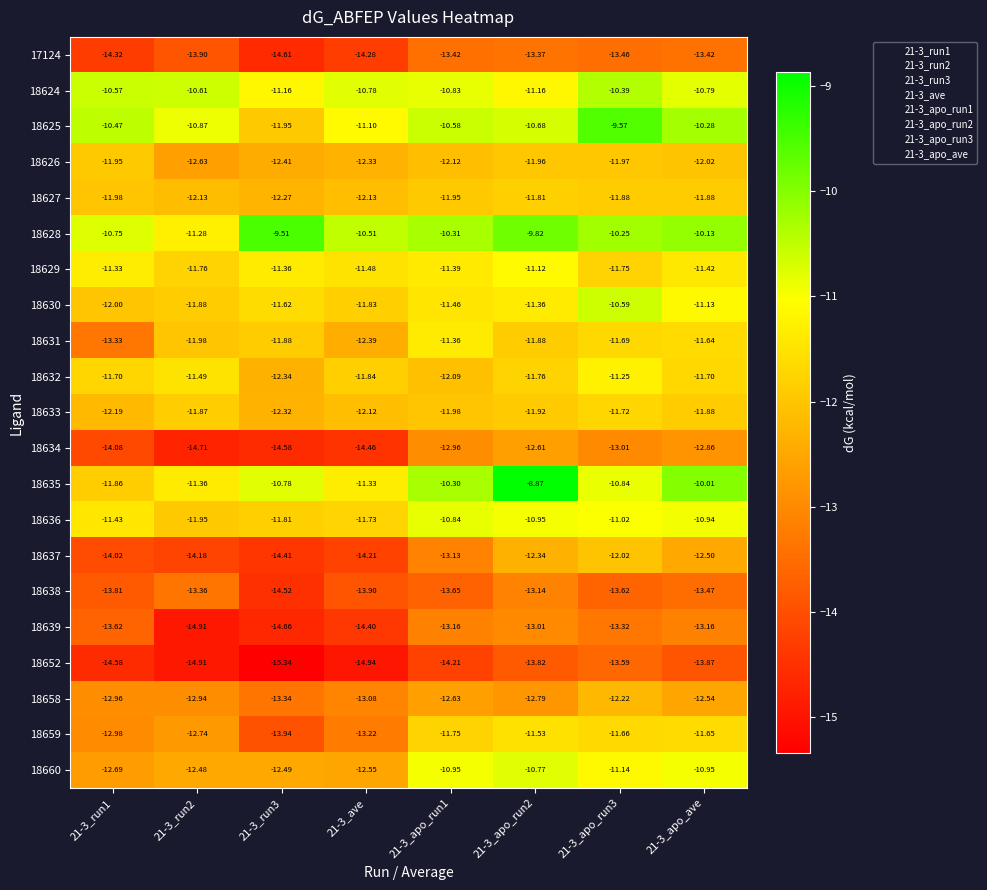

Is the value of 18629 at 21-3_run2 greater than the value of 18659 at 21-3_apo_run3?

No